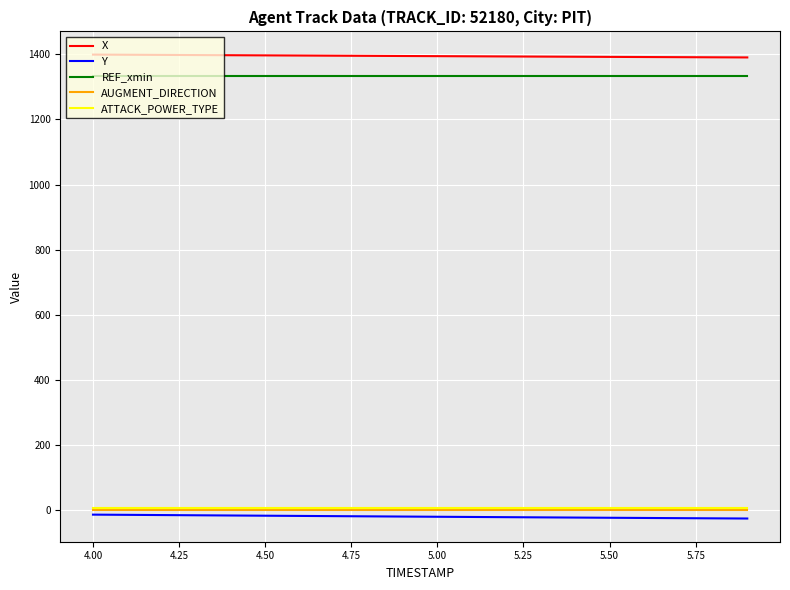

Count the number of data series in this chart.

5